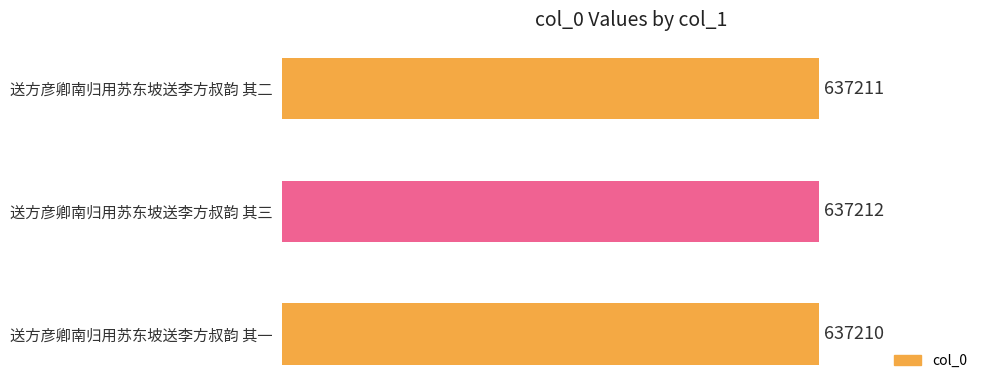

How many bars are there in total?

3